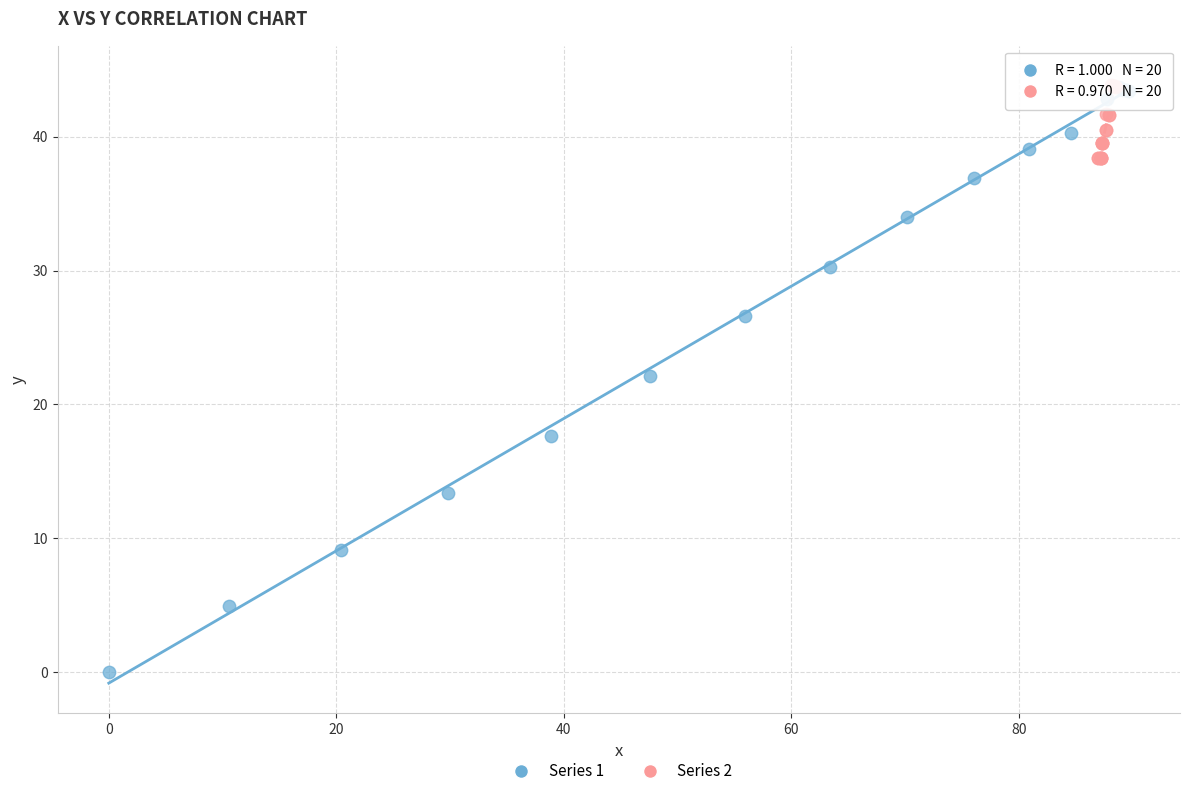

Which series has the largest Y range (max minus min)?

Series 1